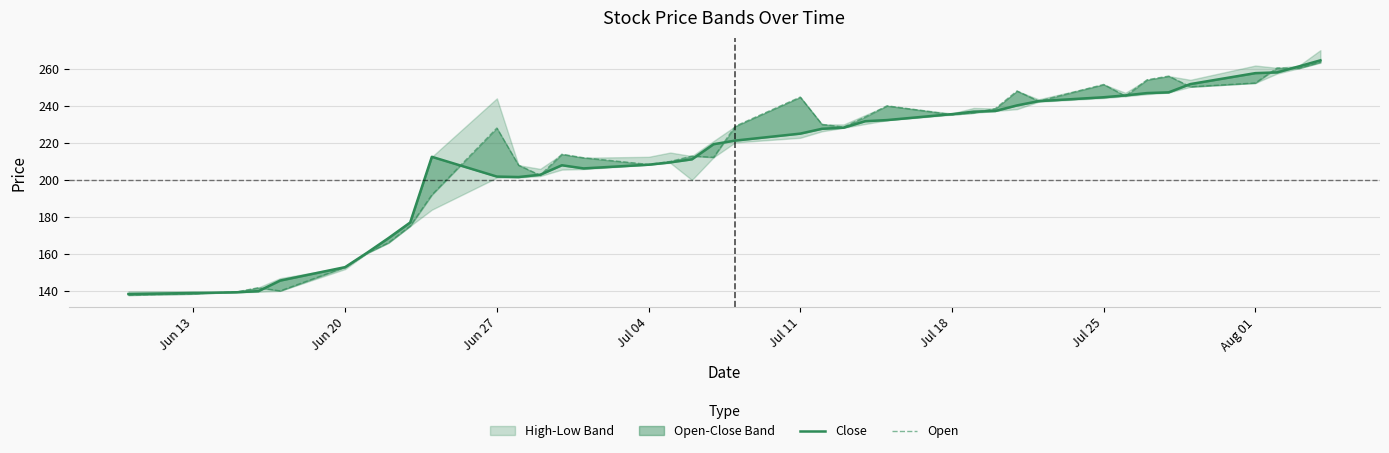

Does the chart have visible grid lines?

Yes